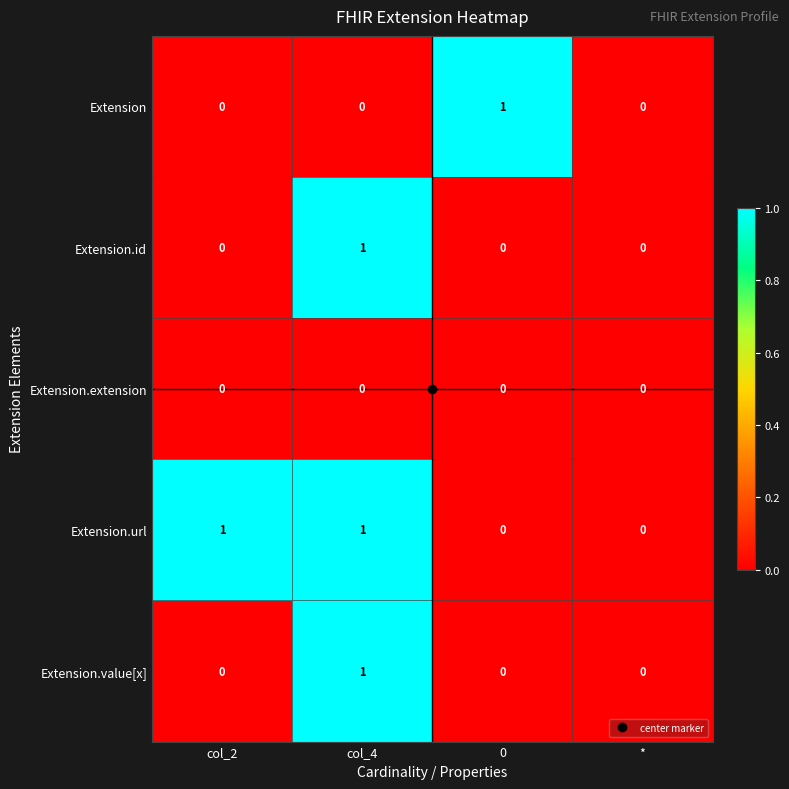

How many Extension.id values are between 0 and 1?

4